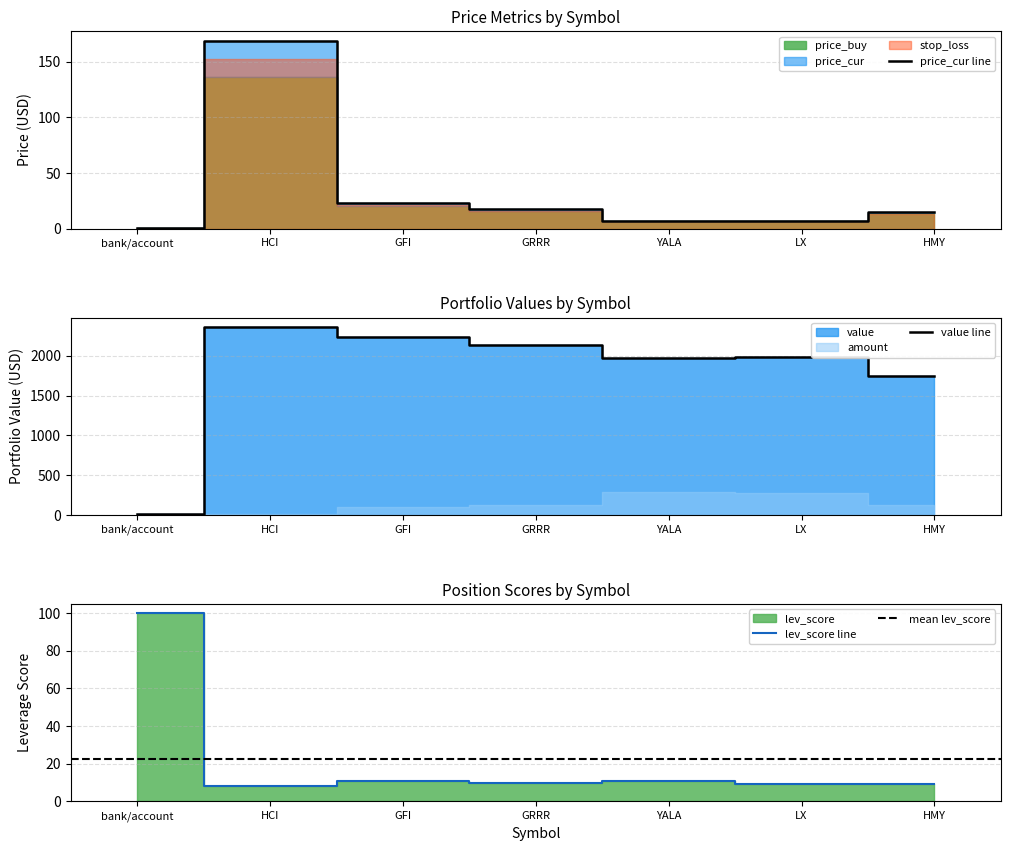

Does the chart have visible grid lines?

Yes